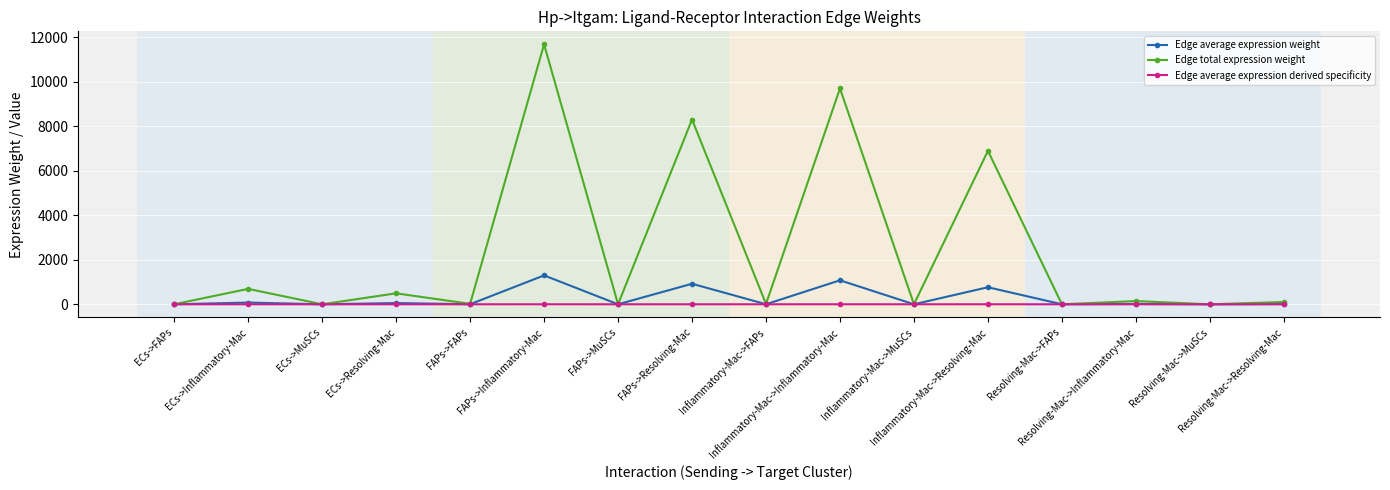

How many lines are shown in the chart?

3